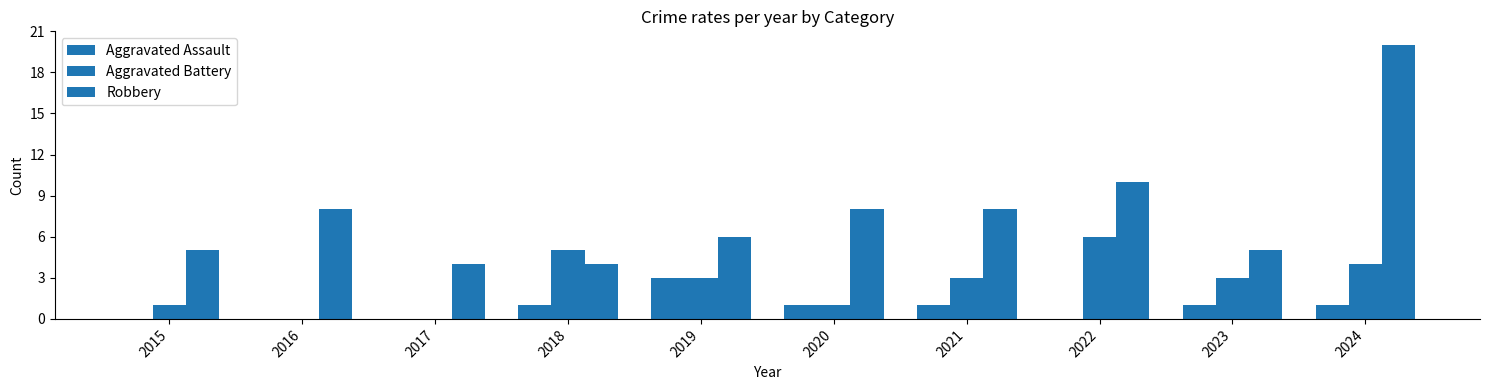

Count the number of categories in the chart.

10